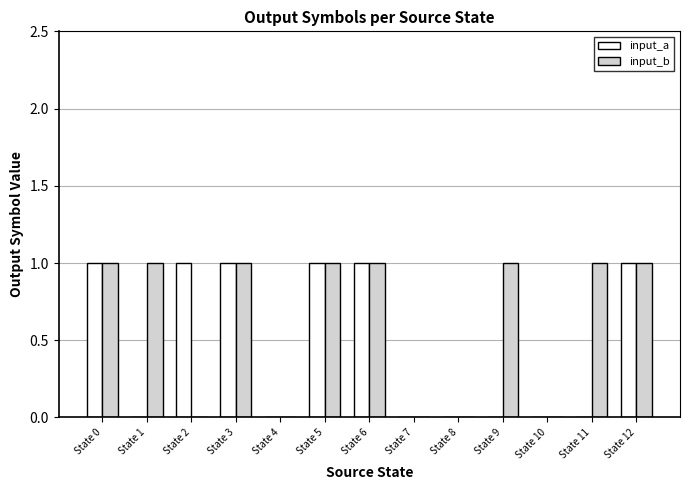

What are all the series names shown in the legend?

input_a, input_b